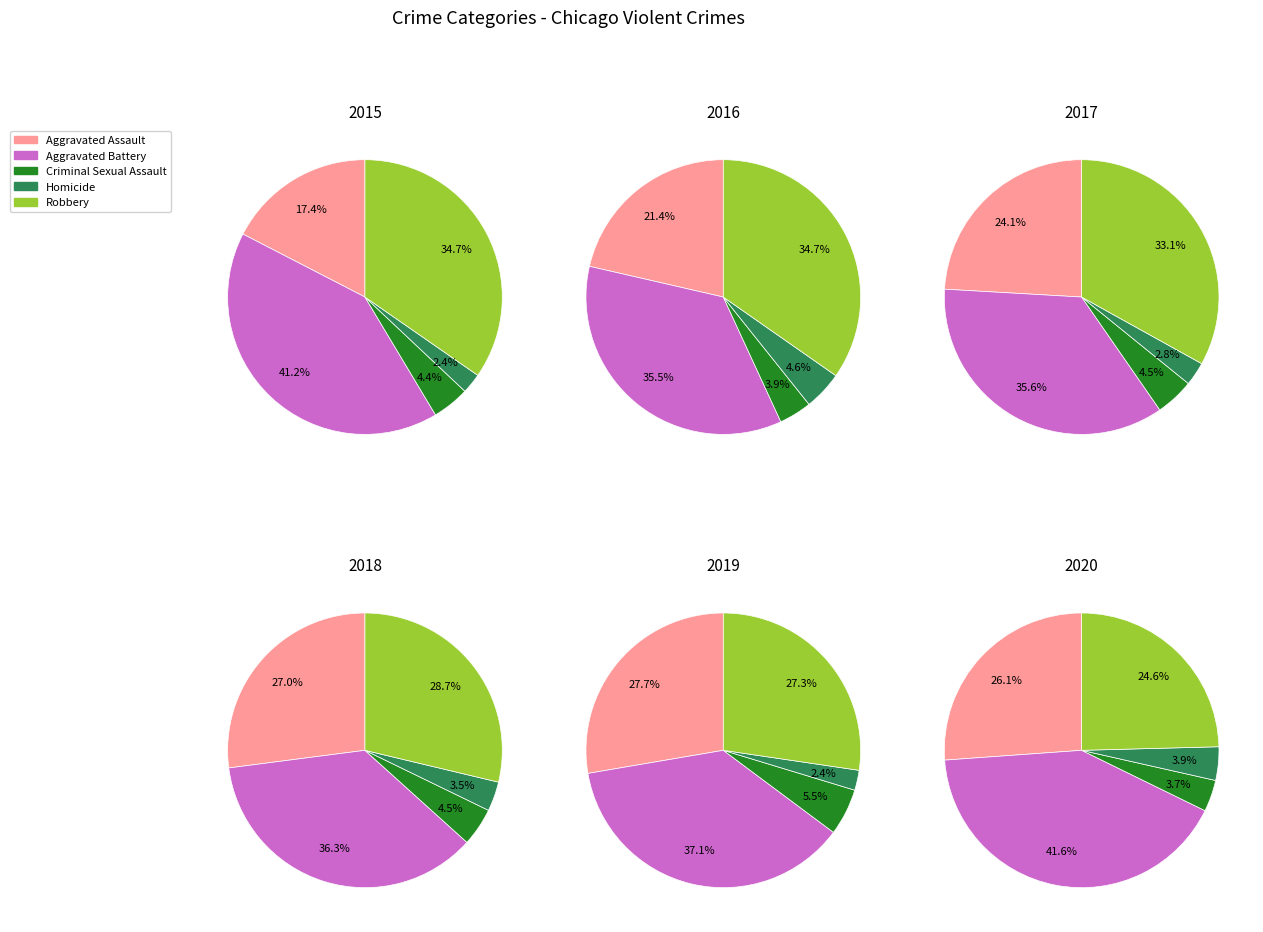

Does any single category account for the majority?

No